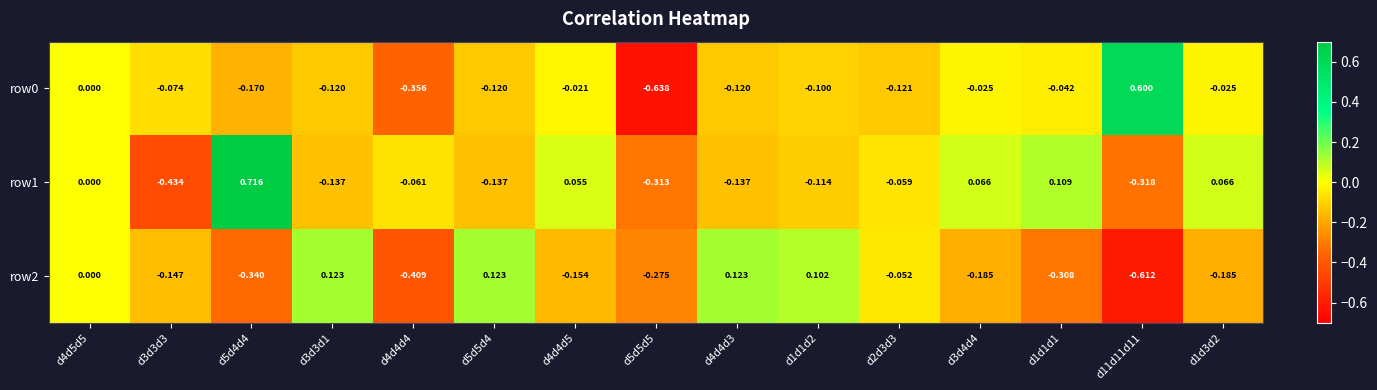

What is the maximum value shown in the chart?

0.7